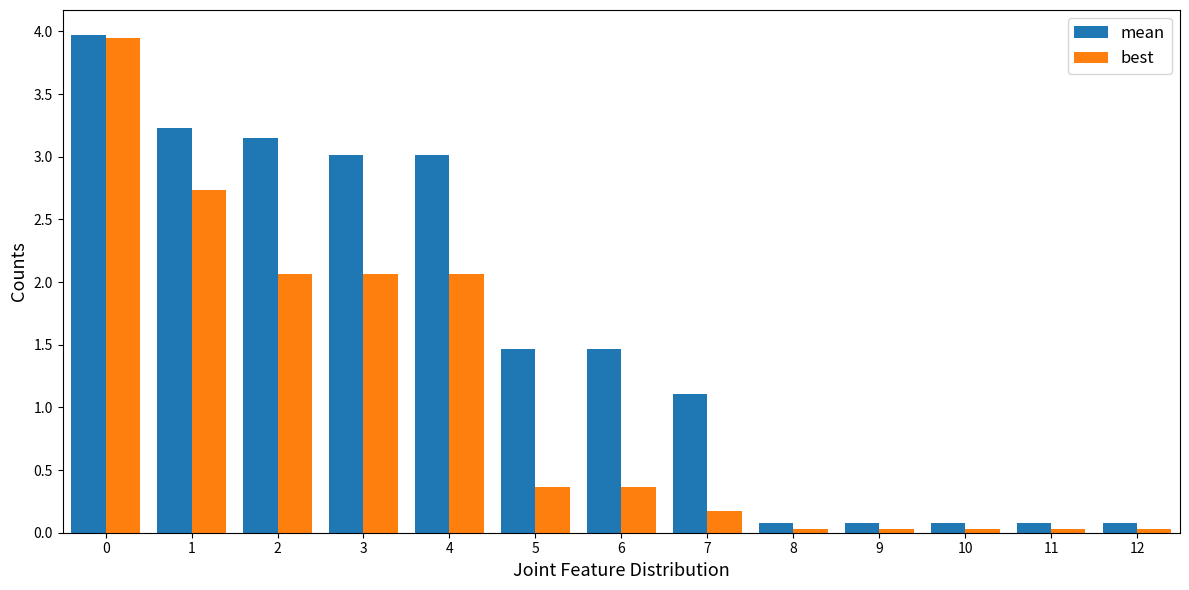

What is the total value across all series at 5?

1.8